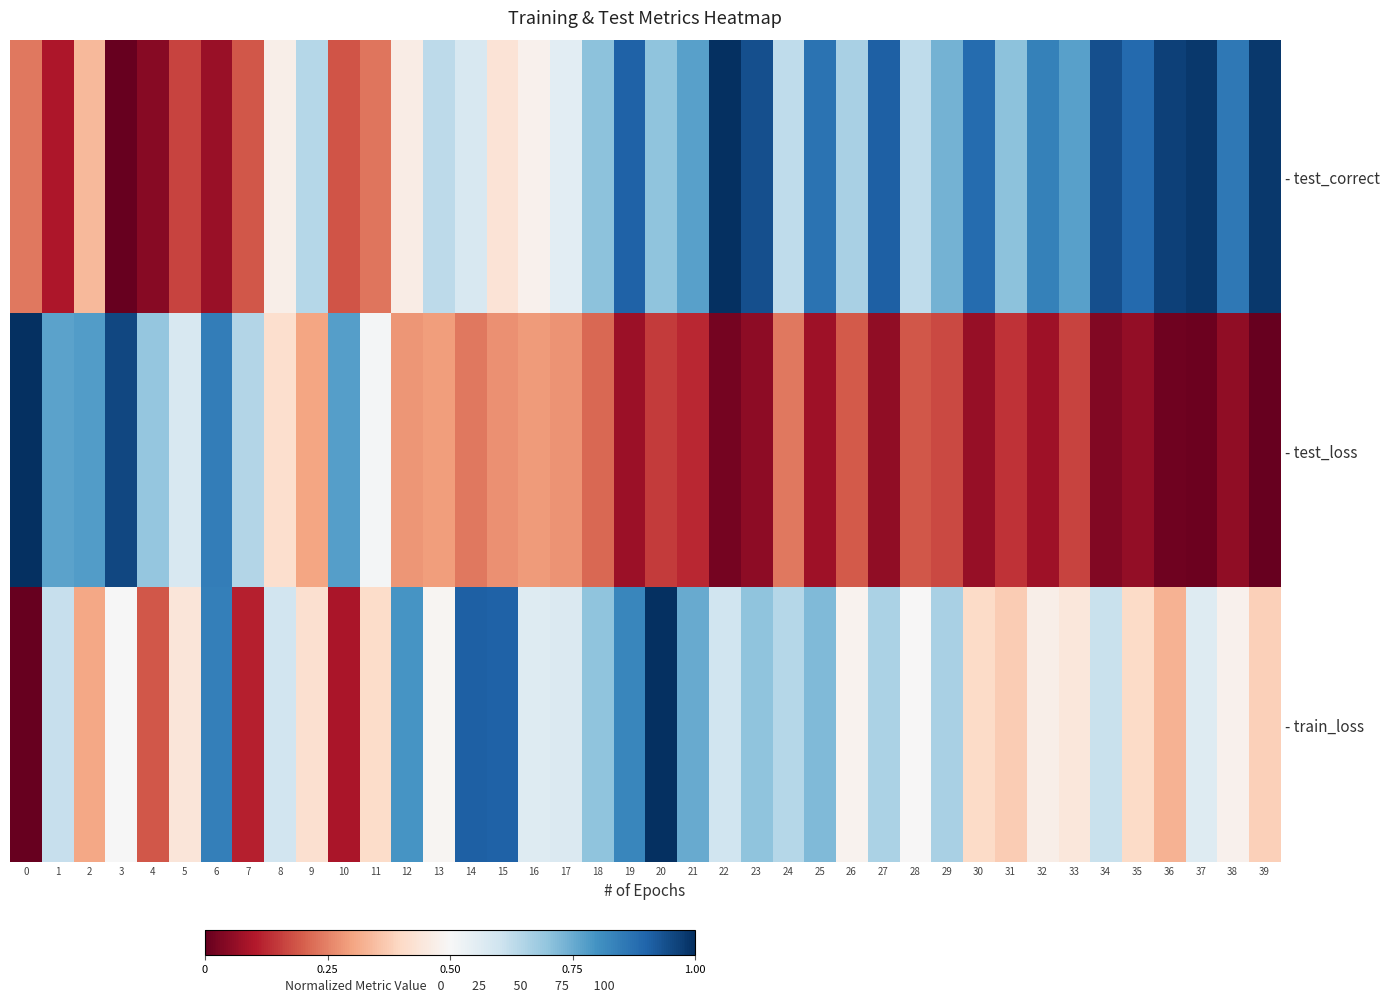

Reading left to right, what are all the values shown in this chart?

- test_correct: 0=0.2	1=0.1	2=0.3	3=0.0	4=0.0	5=0.2	6=0.1	7=0.2	8=0.5	9=0.6	10=0.2	11=0.2	12=0.5	13=0.6	14=0.6	15=0.4	16=0.5	17=0.6	18=0.7	19=0.9	20=0.7	21=0.8	22=1.0	23=0.9	24=0.6	25=0.9	26=0.7	27=0.9	28=0.6	29=0.7	30=0.9	31=0.7	32=0.8	33=0.8	34=0.9	35=0.9	36=1.0	37=1.0	38=0.9	39=1.0
- test_loss: 0=1.0	1=0.8	2=0.8	3=1.0	4=0.7	5=0.6	6=0.8	7=0.6	8=0.4	9=0.3	10=0.8	11=0.5	12=0.3	13=0.3	14=0.2	15=0.3	16=0.3	17=0.3	18=0.2	19=0.1	20=0.2	21=0.1	22=0.0	23=0.1	24=0.2	25=0.1	26=0.2	27=0.1	28=0.2	29=0.2	30=0.1	31=0.1	32=0.1	33=0.2	34=0.0	35=0.1	36=0.0	37=0.0	38=0.1	39=0.0
- train_loss: 0=0.0	1=0.6	2=0.3	3=0.5	4=0.2	5=0.4	6=0.8	7=0.1	8=0.6	9=0.4	10=0.1	11=0.4	12=0.8	13=0.5	14=0.9	15=0.9	16=0.6	17=0.6	18=0.7	19=0.8	20=1.0	21=0.8	22=0.6	23=0.7	24=0.6	25=0.7	26=0.5	27=0.7	28=0.5	29=0.7	30=0.4	31=0.4	32=0.5	33=0.4	34=0.6	35=0.4	36=0.3	37=0.6	38=0.5	39=0.4